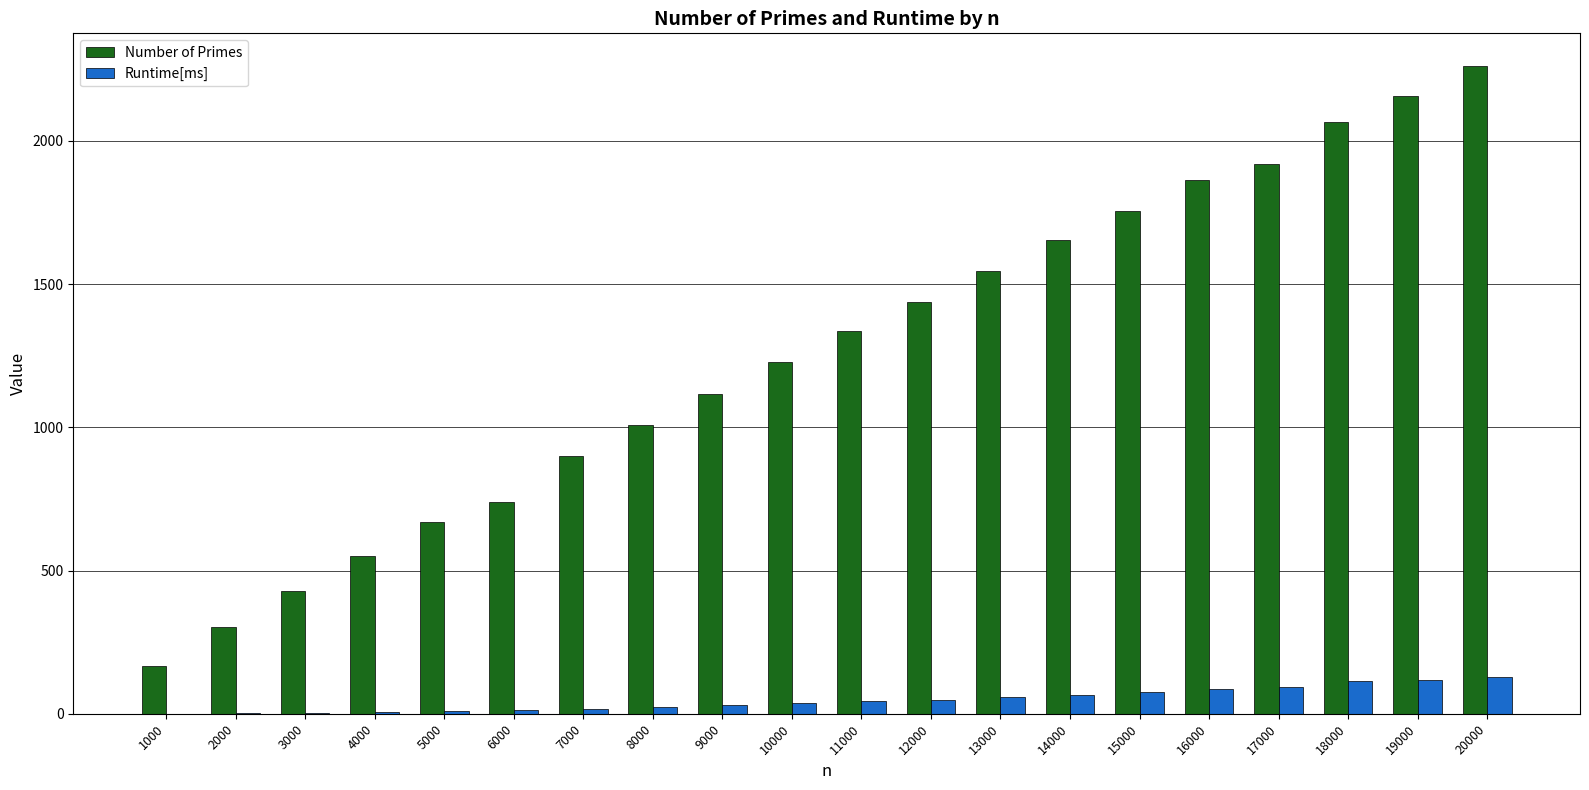

What is the greatest value displayed?

2262